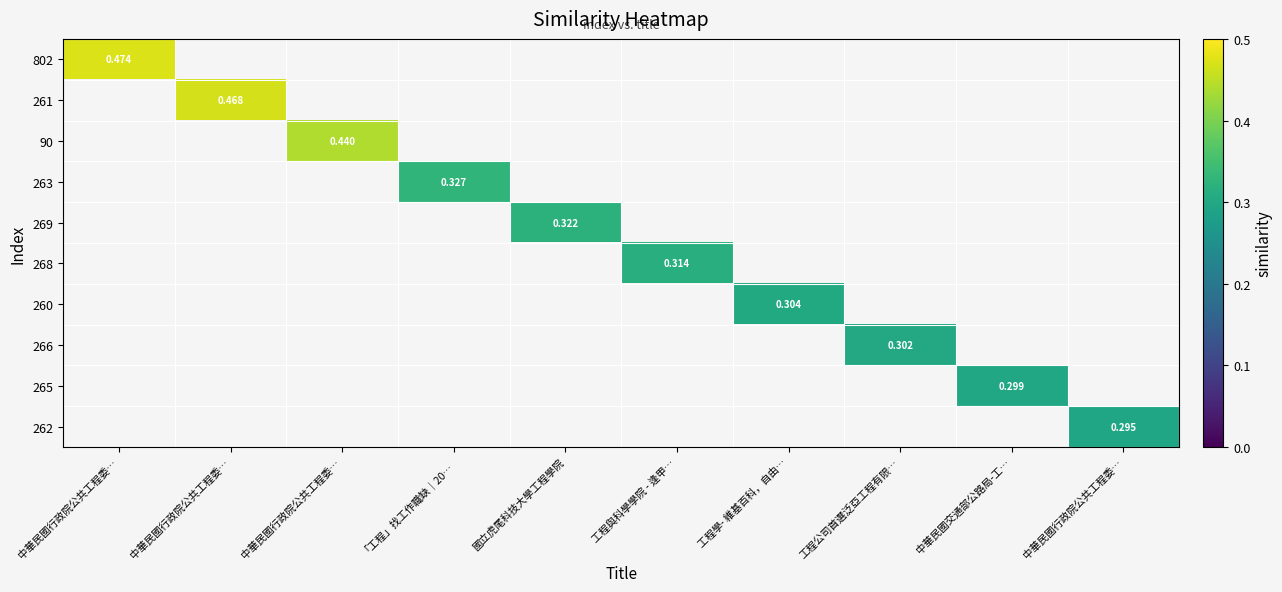

Count the number of data series in this chart.

10